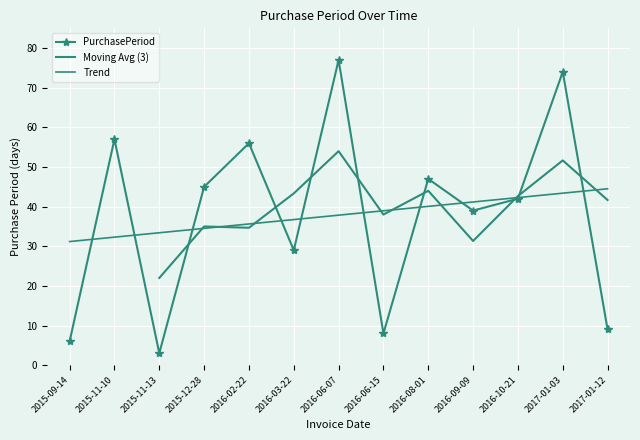

Where is the data nearest to the value 40?

2016-09-09